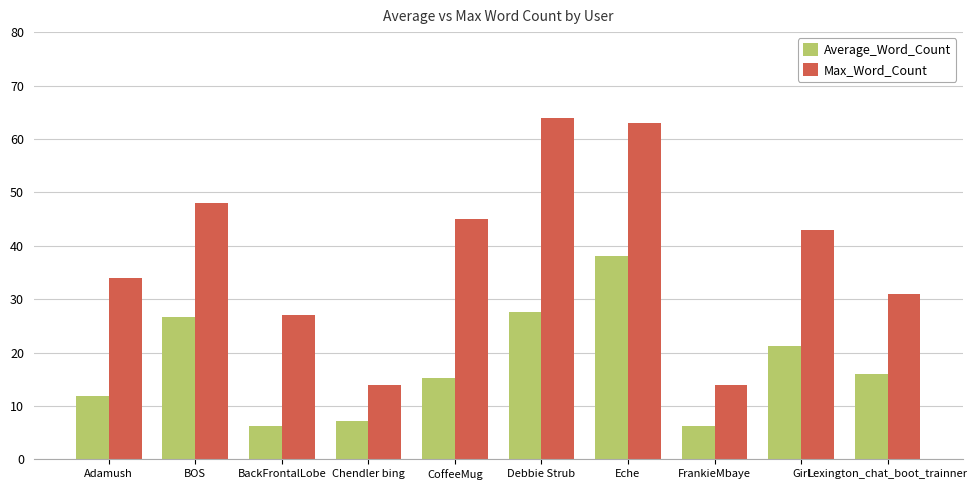

What is the label of the 9th bar from the right?

BOS